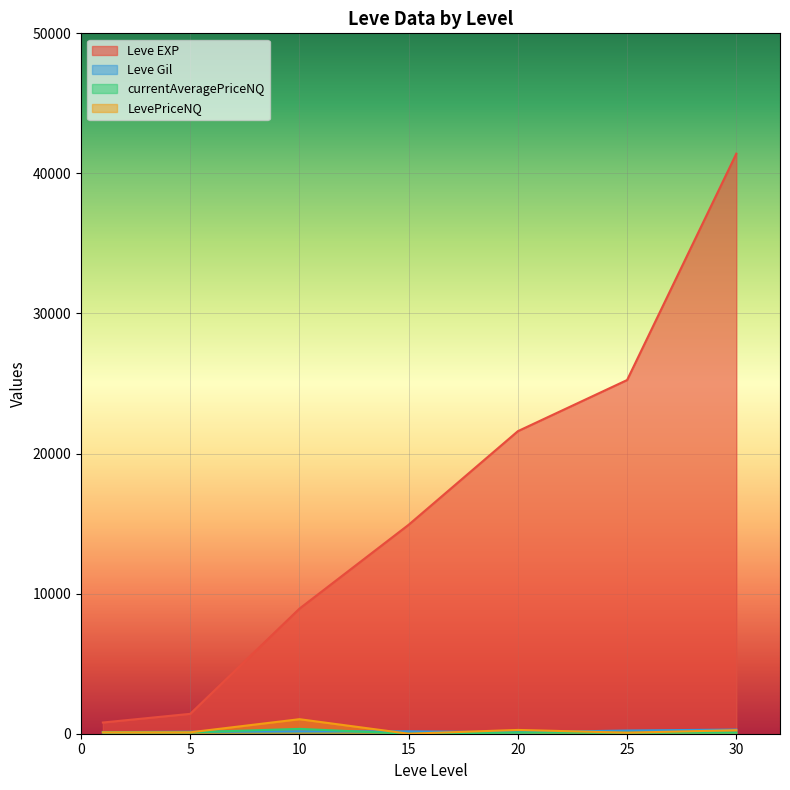

How many lines are shown in the chart?

4